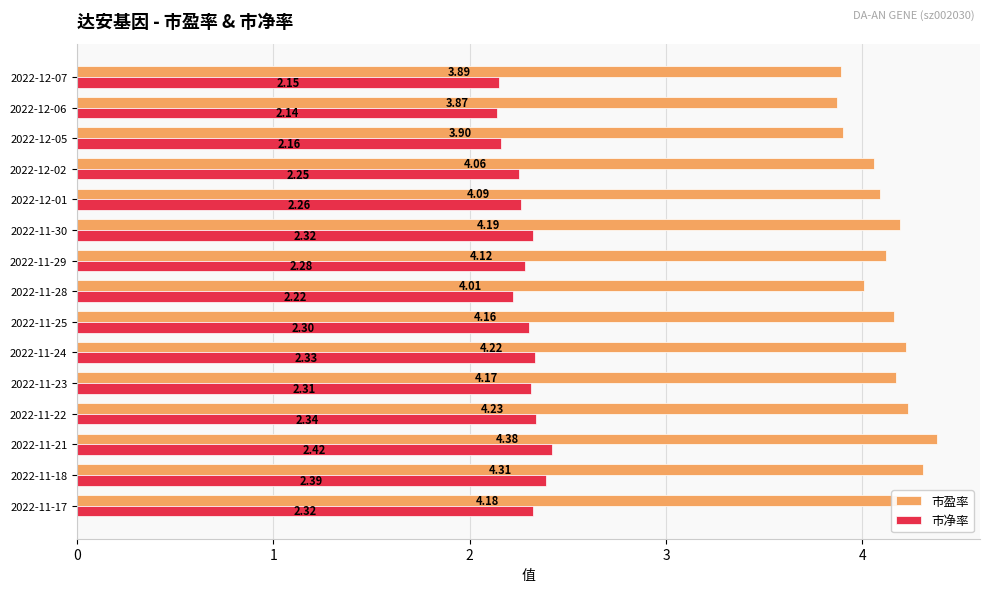

How many data points in 市盈率 are above 4?

12